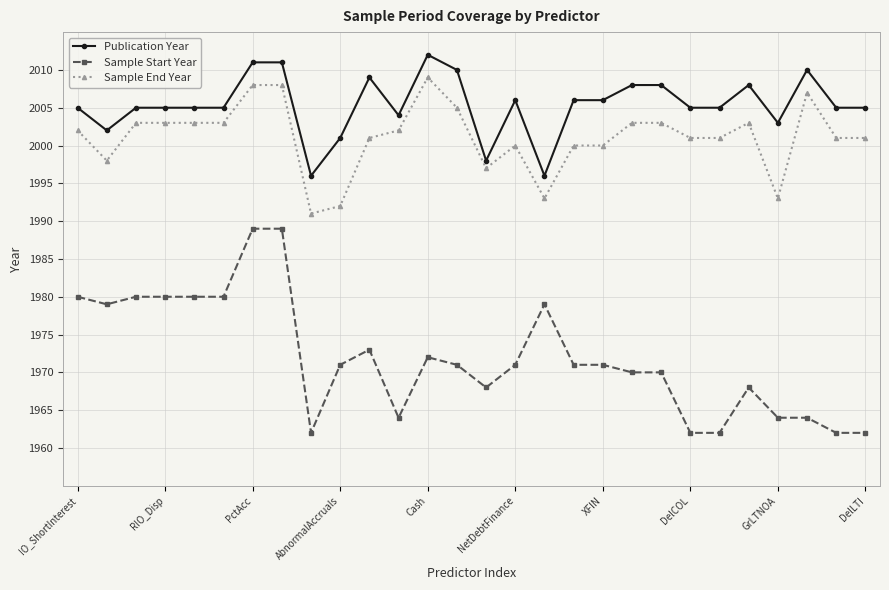

Does the chart have visible grid lines?

Yes